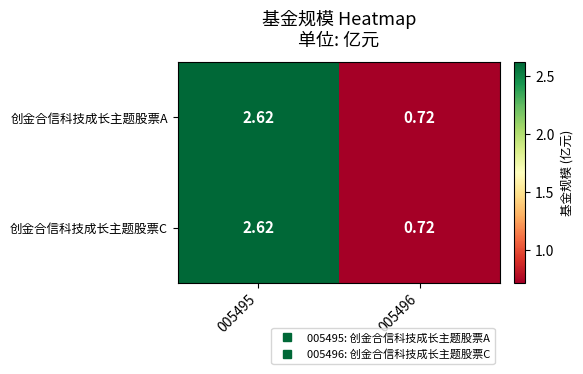

Count the number of data series in this chart.

2